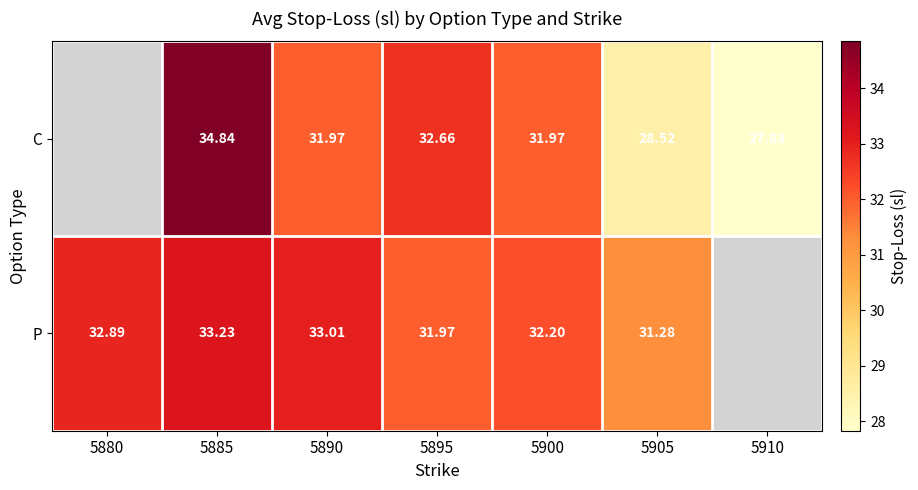

What is the sum of the C values at 5900 and 5895?

64.6